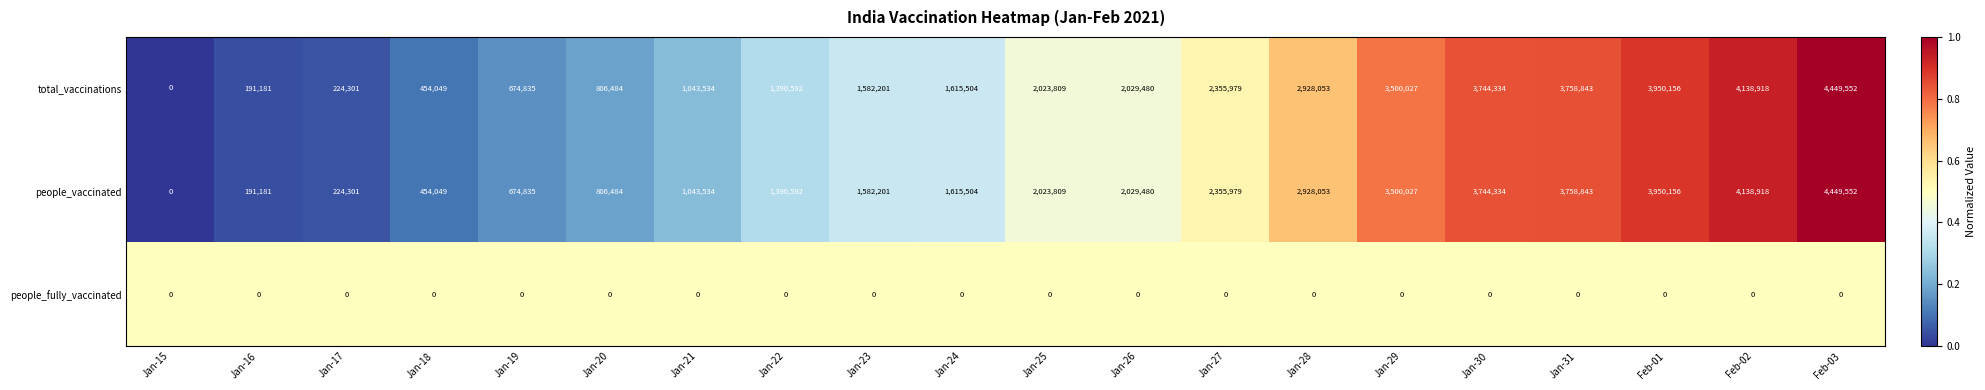

What is the total value across all series at Jan-31?

7517686